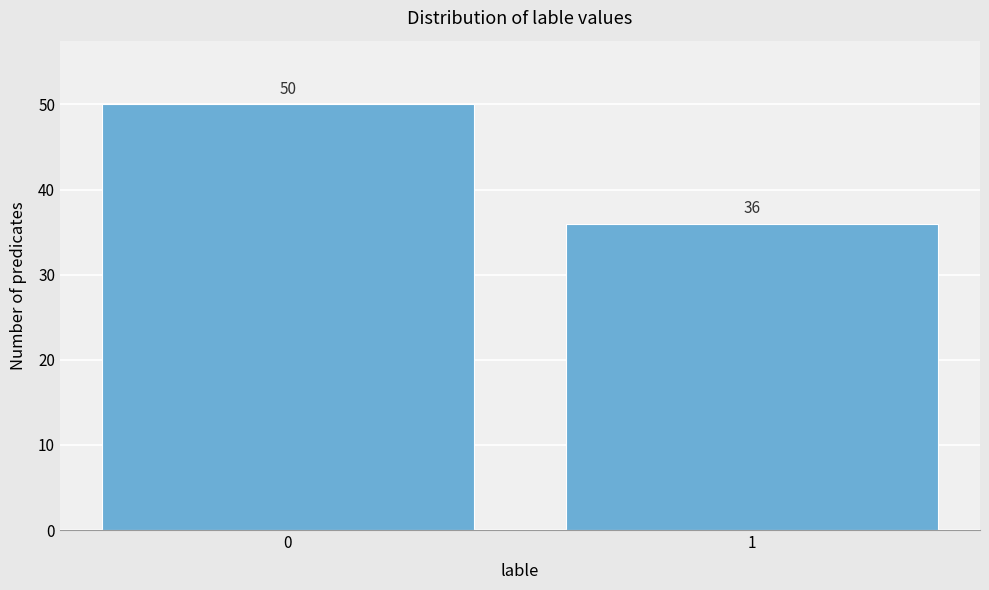

Reading left to right, transcribe all the data shown in this chart.

0=50	1=36